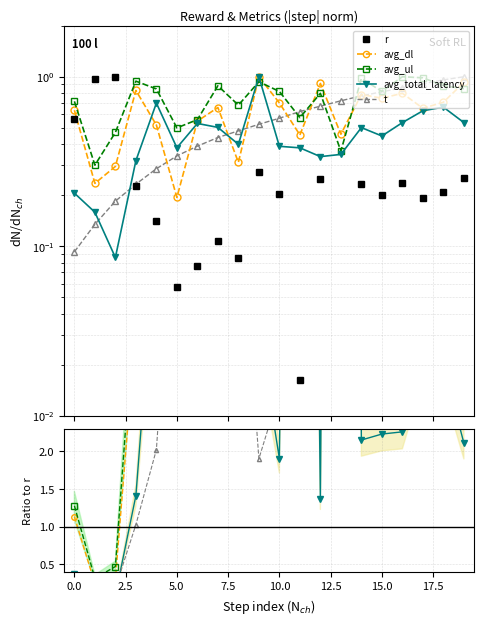

At how many categories does at least one series exceed 10?

2